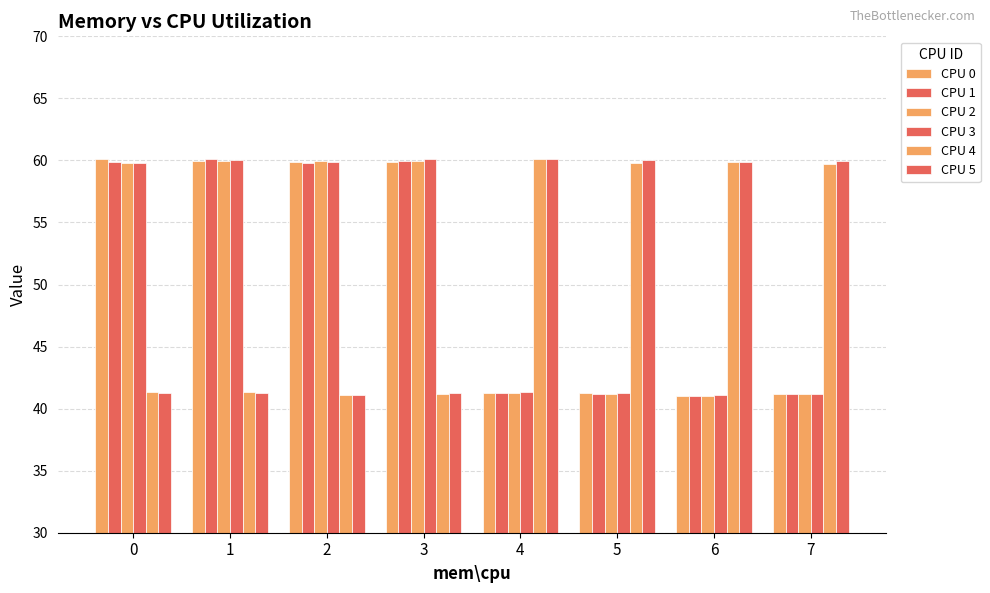

The value of CPU 0 at 6 is 41.0. True or false?

True